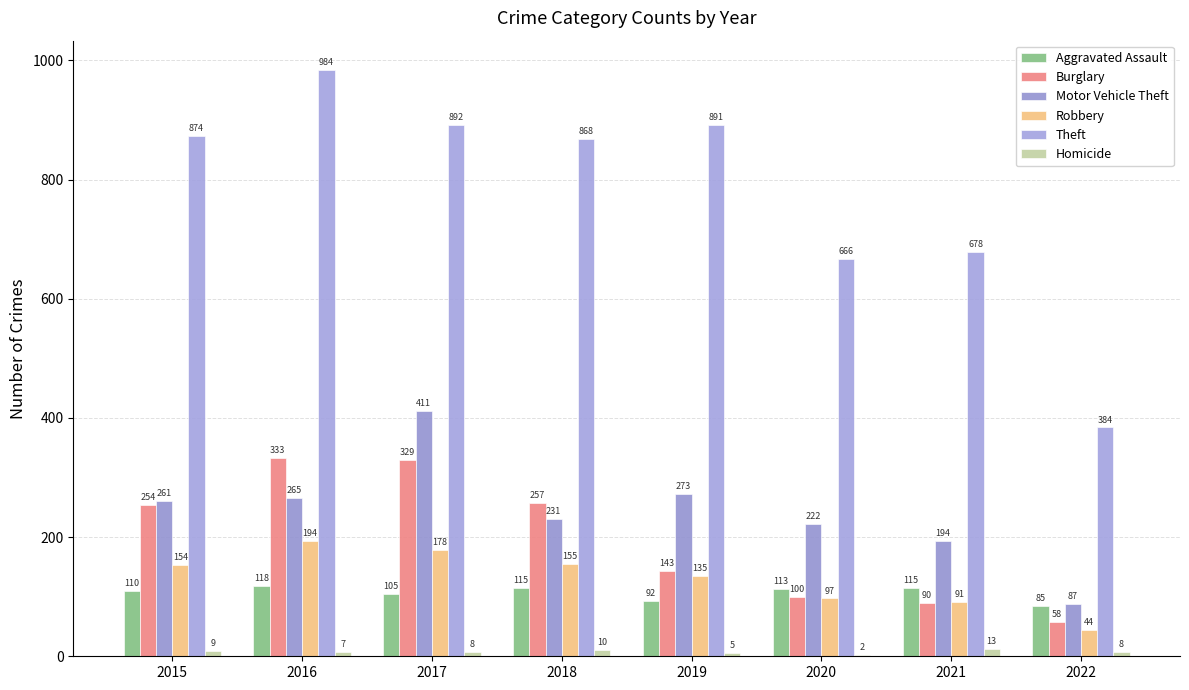

What is the difference between the Burglary values at 2016 and 2018?

76